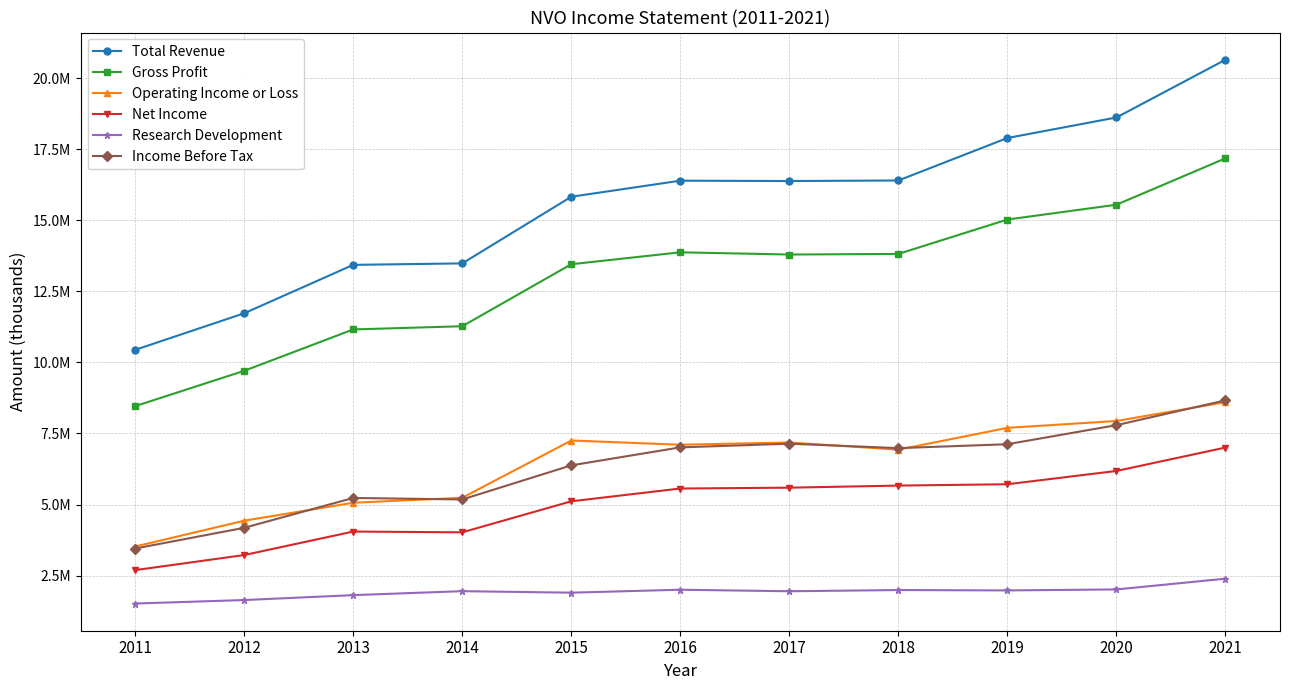

What is the sum of all Income Before Tax values?

69138800